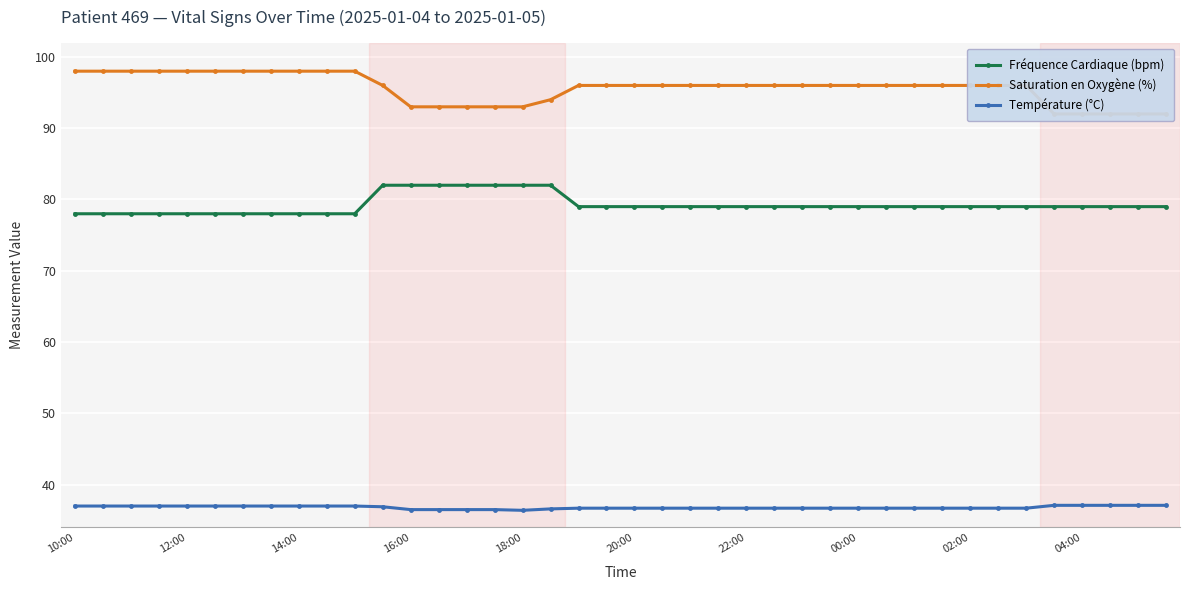

How many data points in Fréquence Cardiaque (bpm) are above 79?

7